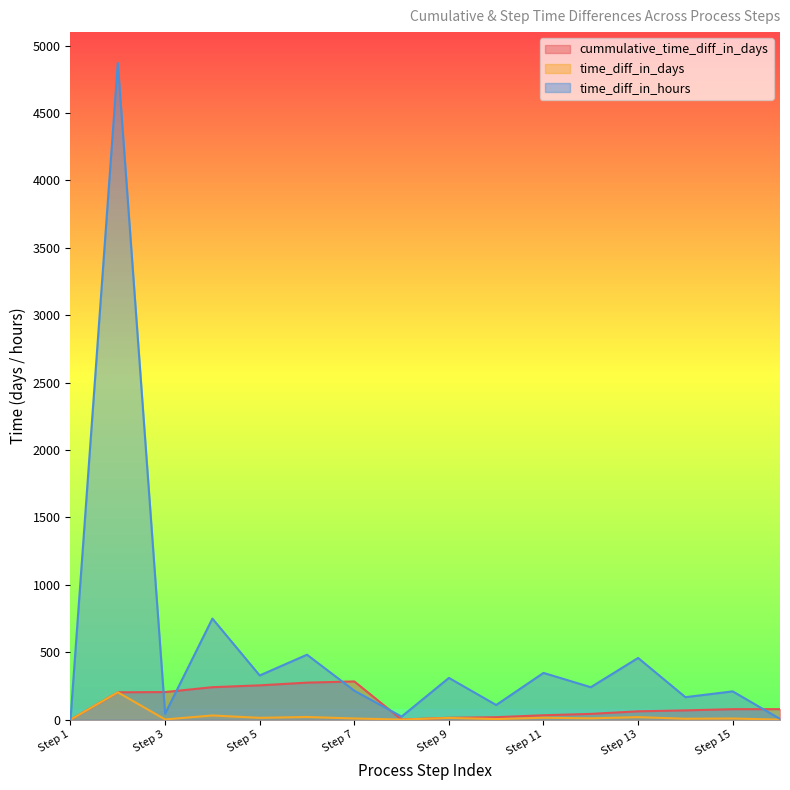

Which series has the largest range (max minus min)?

time_diff_in_hours